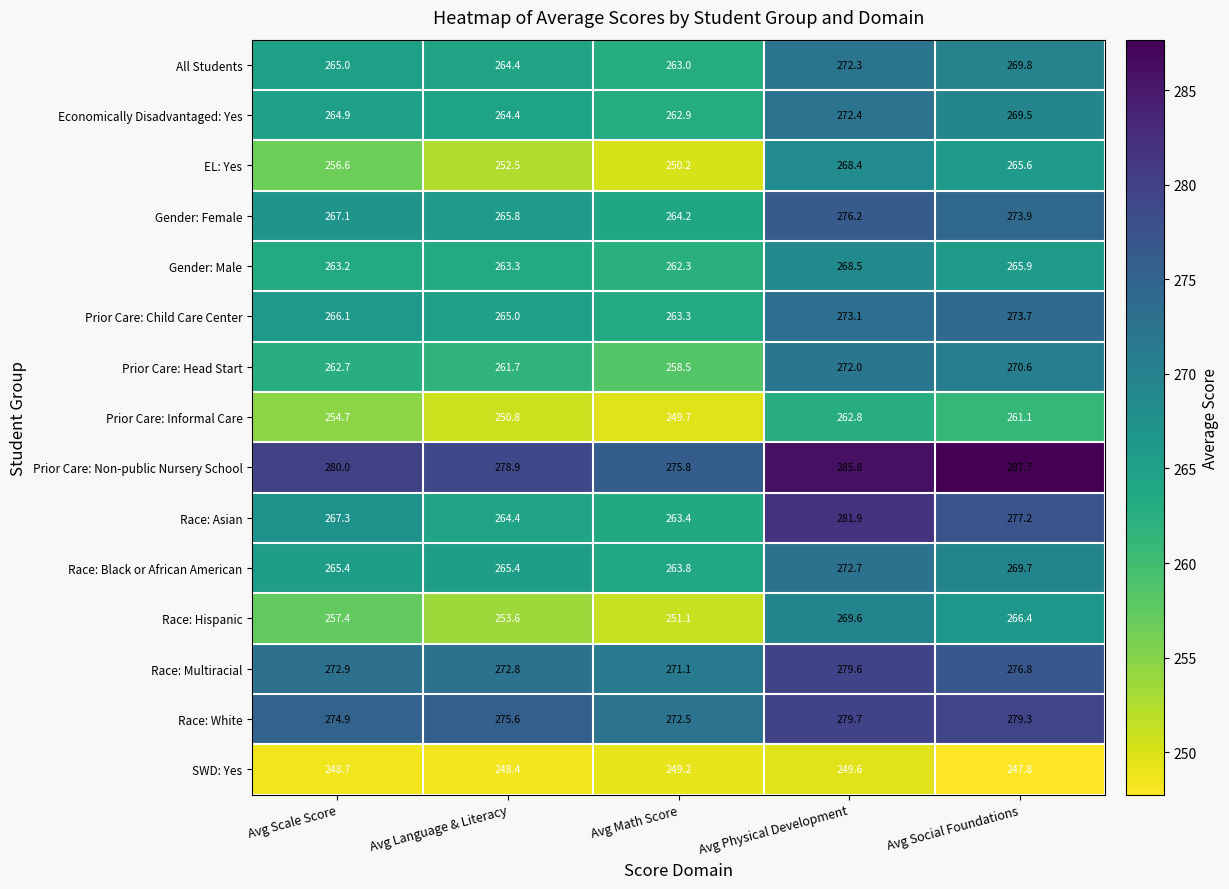

What is the sum of all EL: Yes values?

1293.3